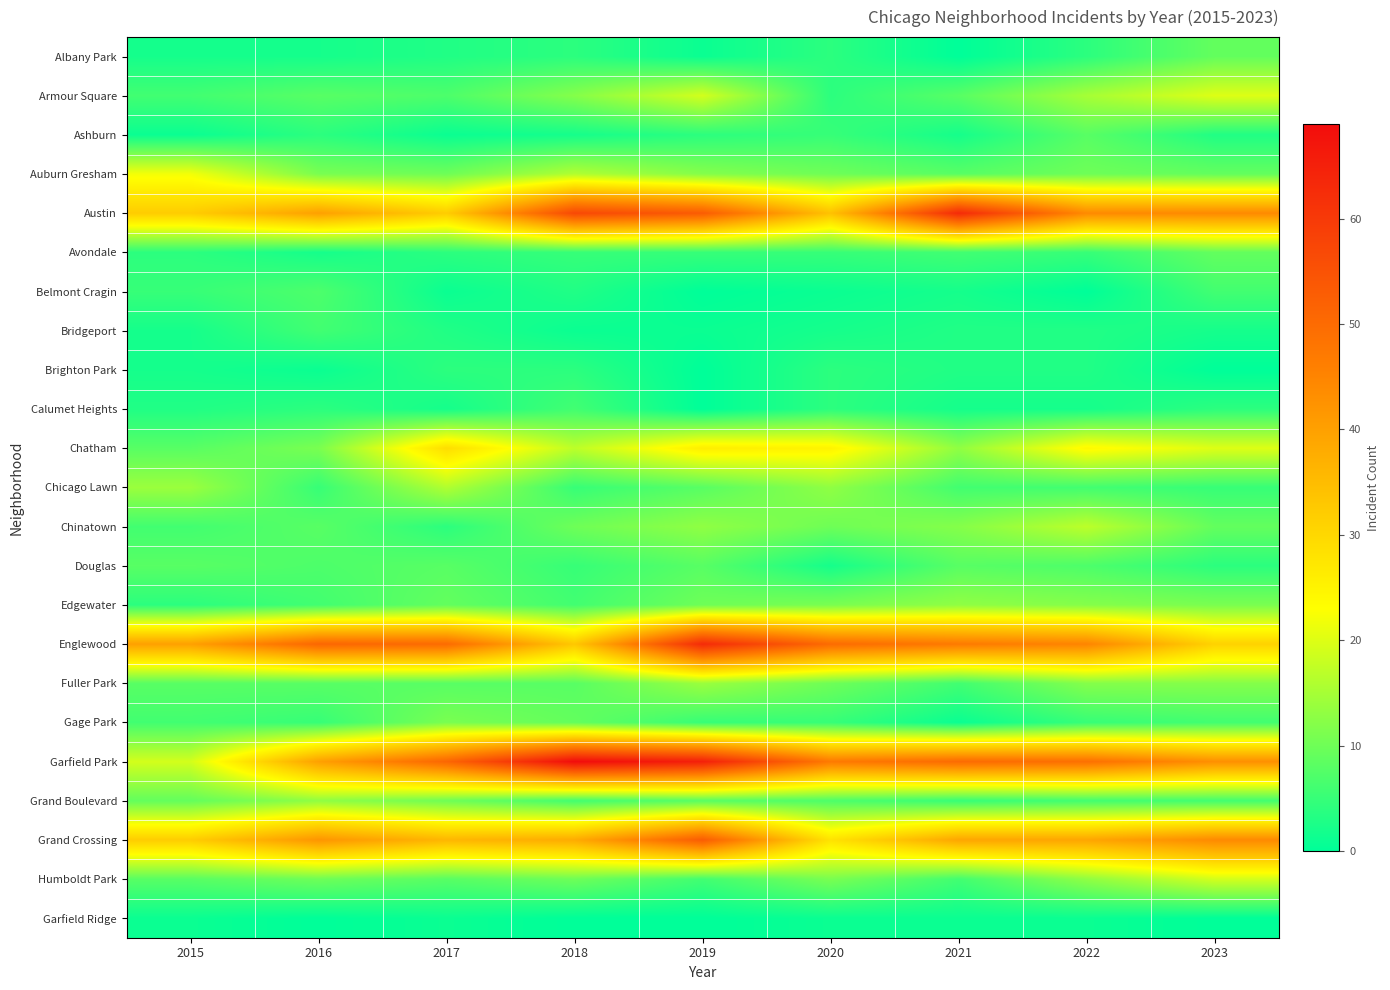

At how many categories does at least one series exceed 49?

6